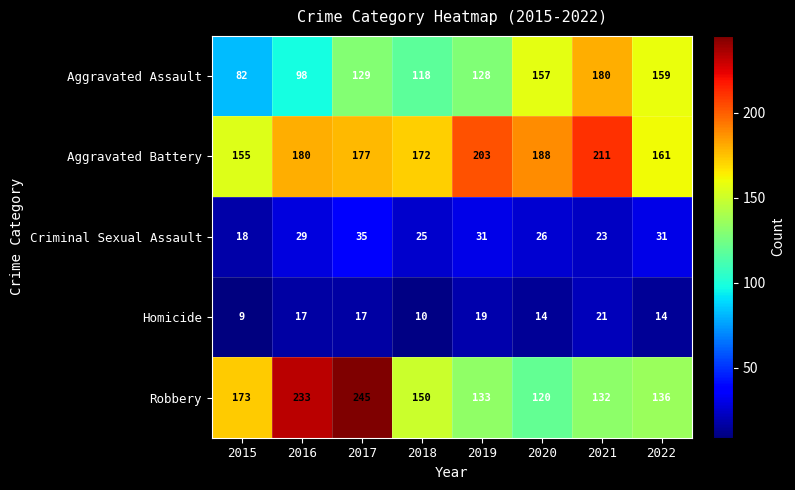

What is the sum of the Aggravated Assault values at 2020 and 2016?

255